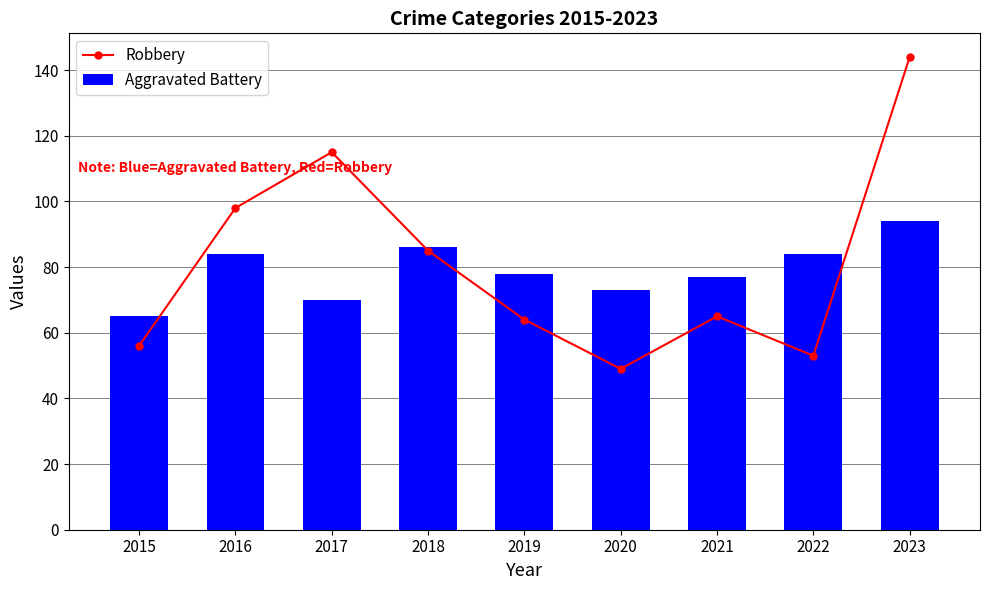

What is the difference between the highest and lowest values at 2023?

50